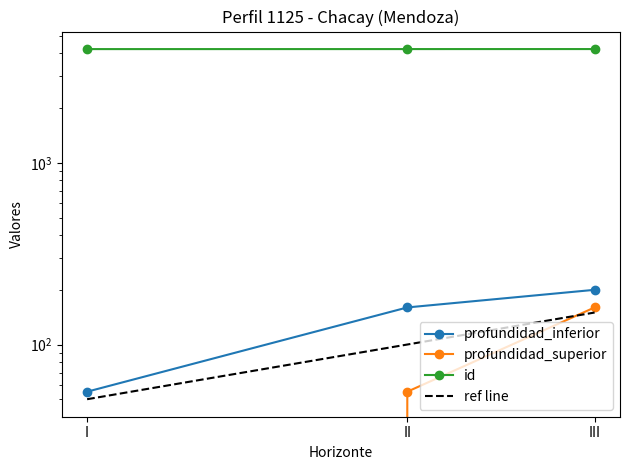

What is the value of the id point at the 3rd from the left?

4228